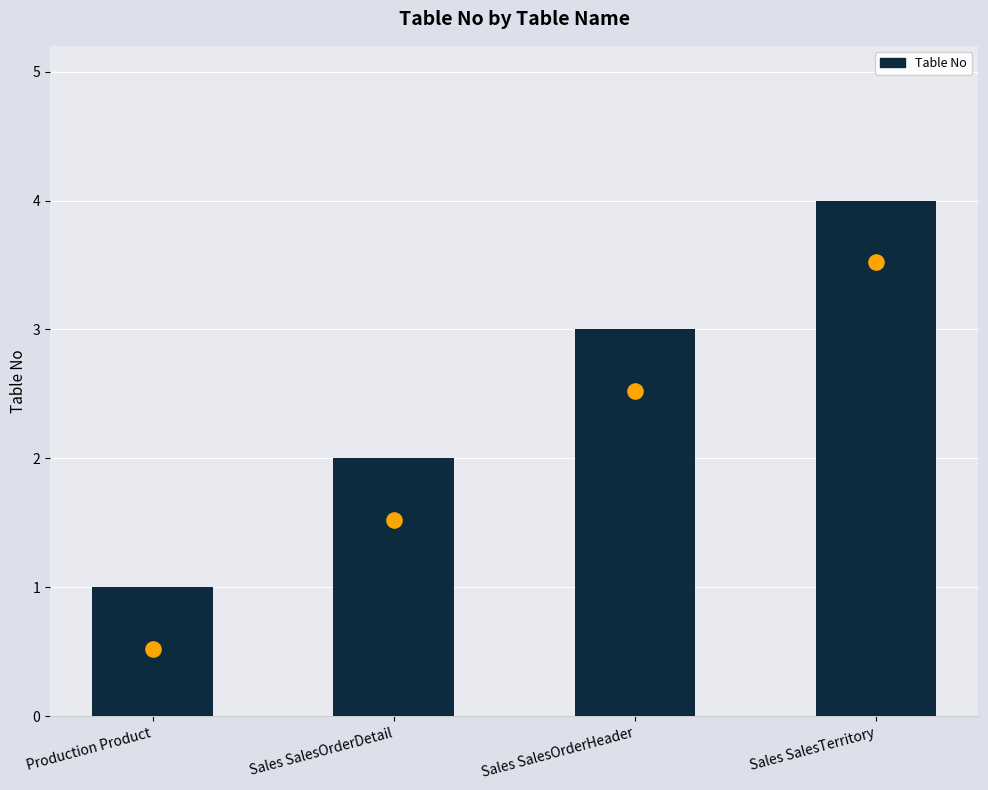

What is the ratio of the value at Sales SalesOrderHeader to the value at Sales SalesTerritory?

0.8